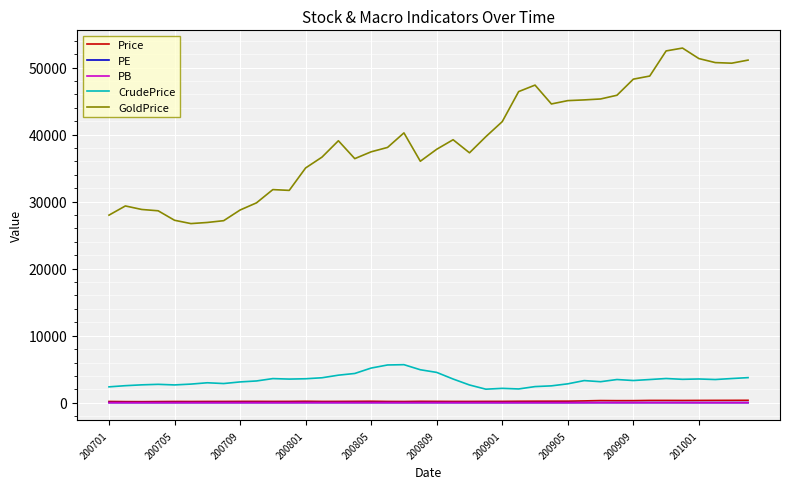

Which series has the largest total across all categories?

GoldPrice